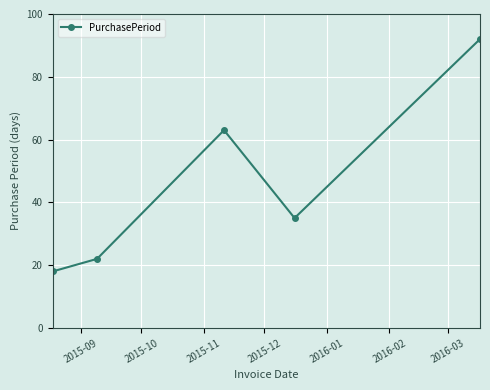

Is this an area chart (filled region under the line)?

No